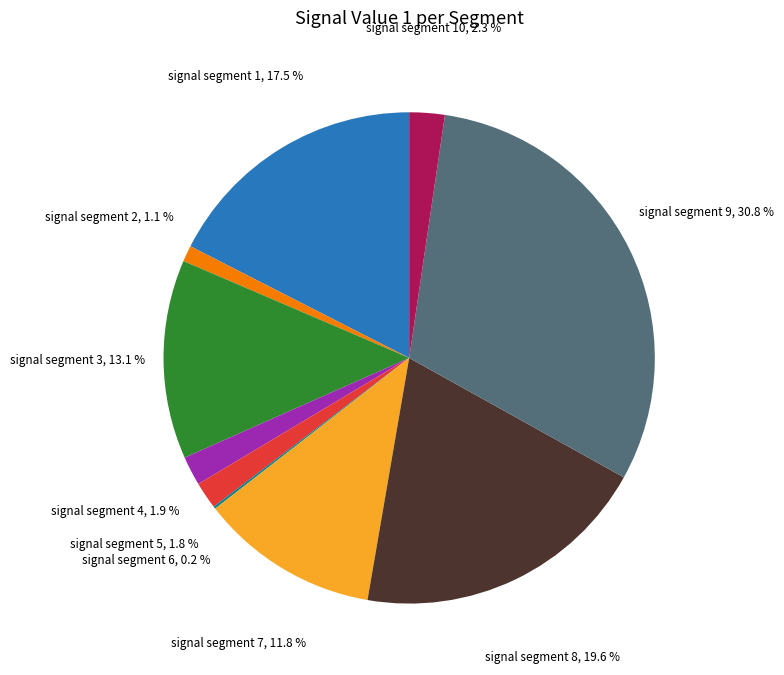

Is there a majority slice in this chart?

No